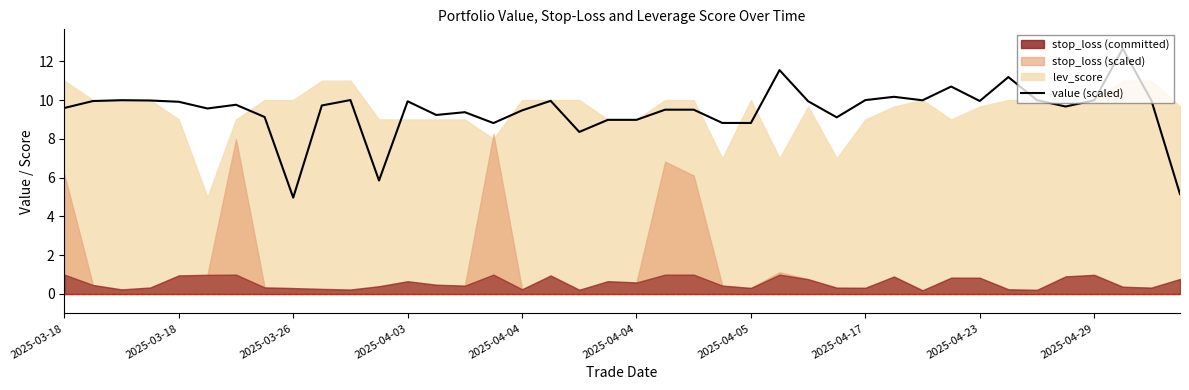

How many data points are less than 9?

9